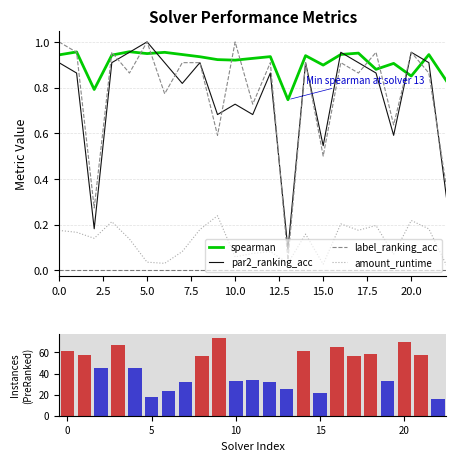

Does the chart contain any negative values?

No